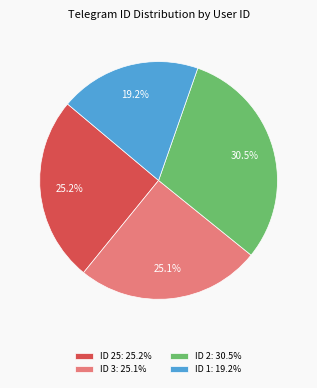

Count the number of slices in the pie.

4